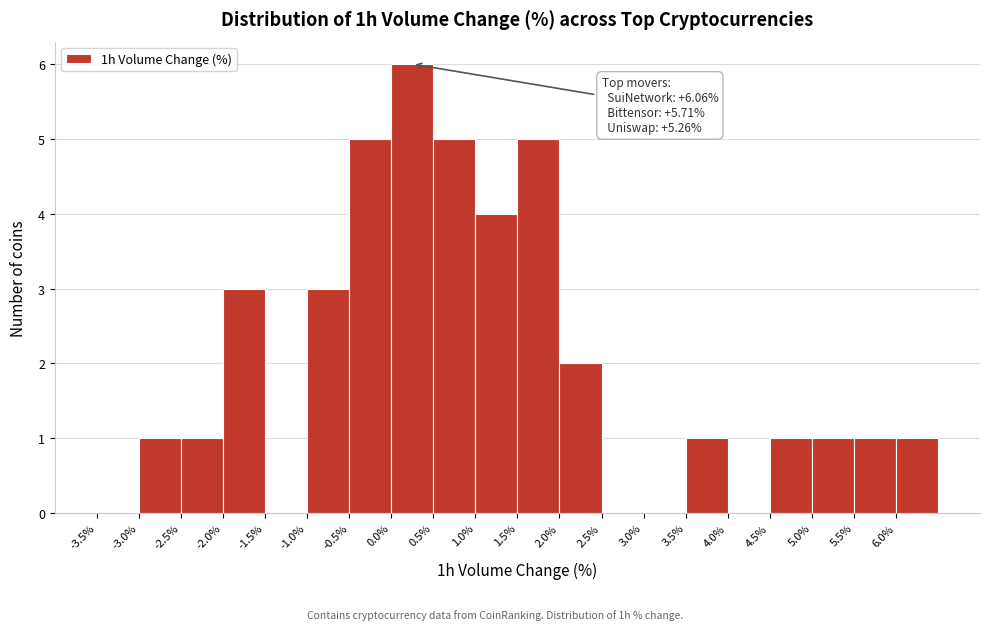

Which range on the x-axis has the tallest bar?

0.0 to 0.5